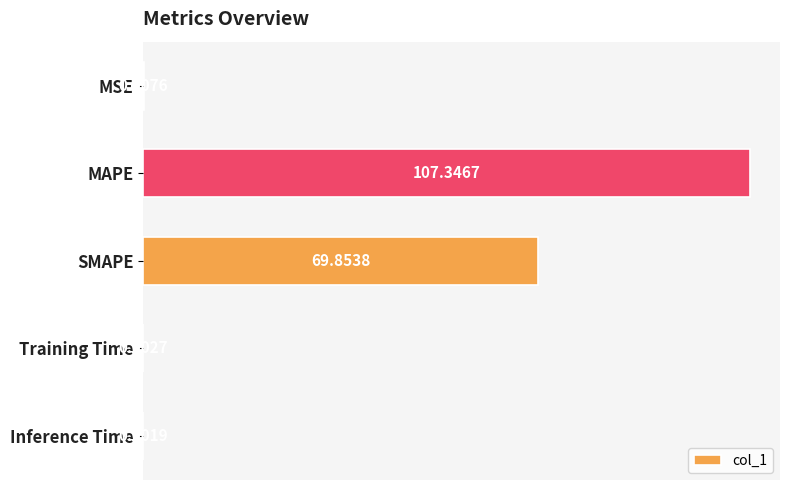

Are the bars horizontal?

Yes